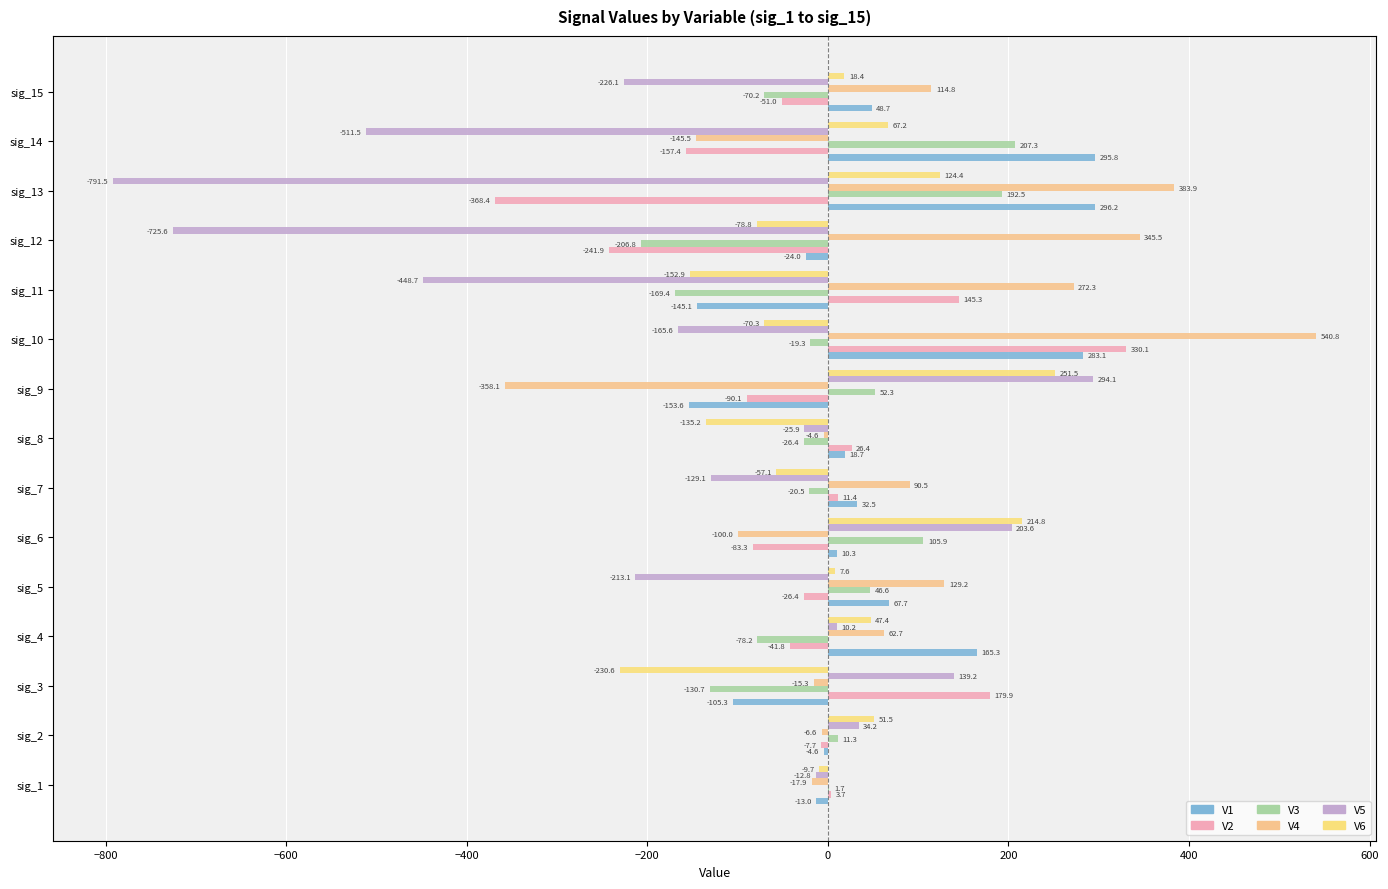

How many positive values does the V5 series have?

5